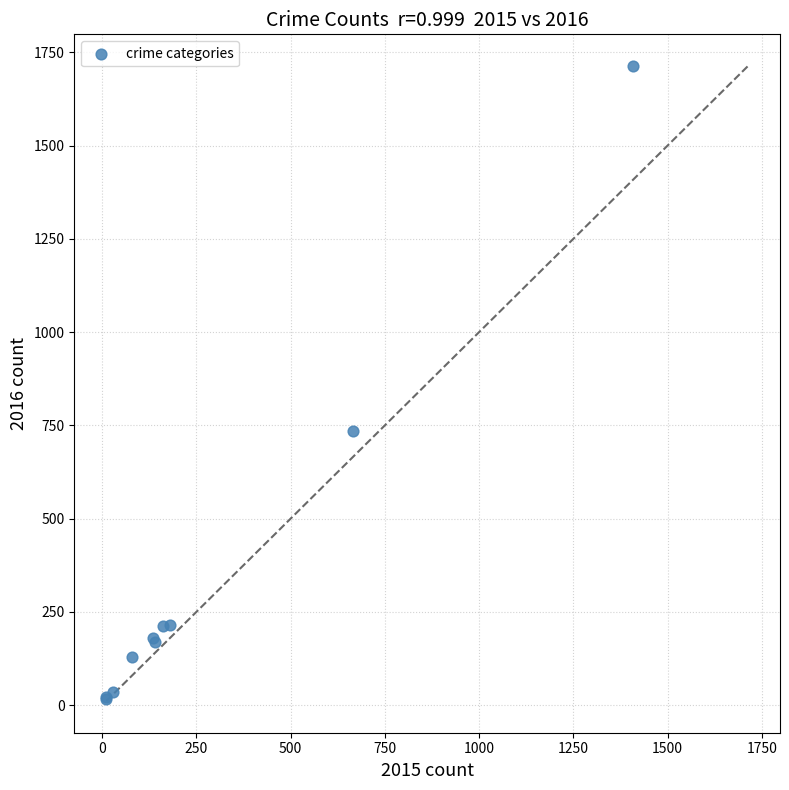

What Y value in the scatter plot is closest to 864?

734